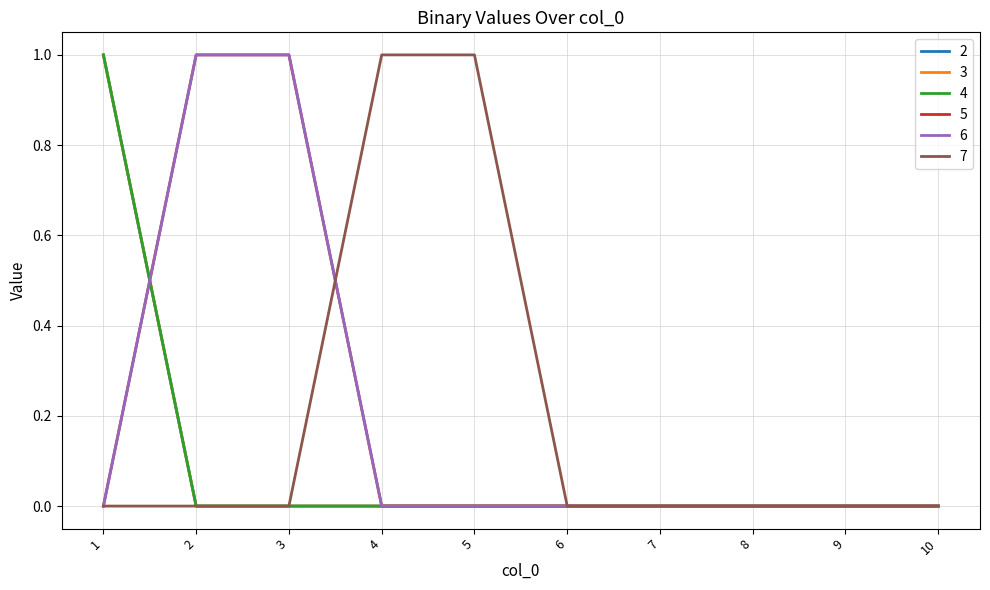

Does the chart have visible grid lines?

Yes